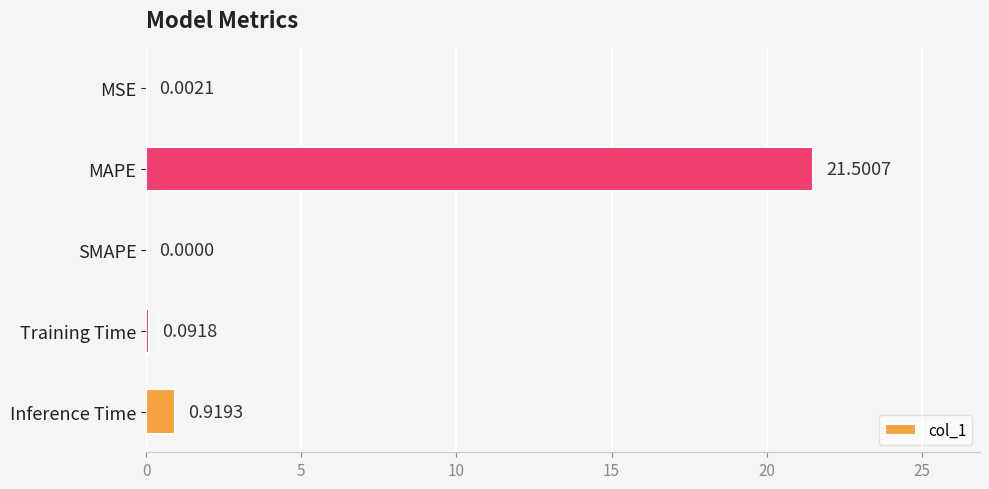

What is the sum of all values?

22.5